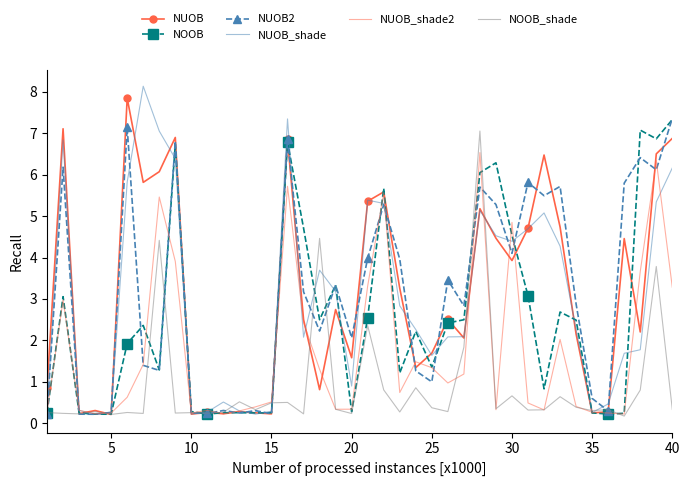

What is the maximum value shown in the chart?

8.1